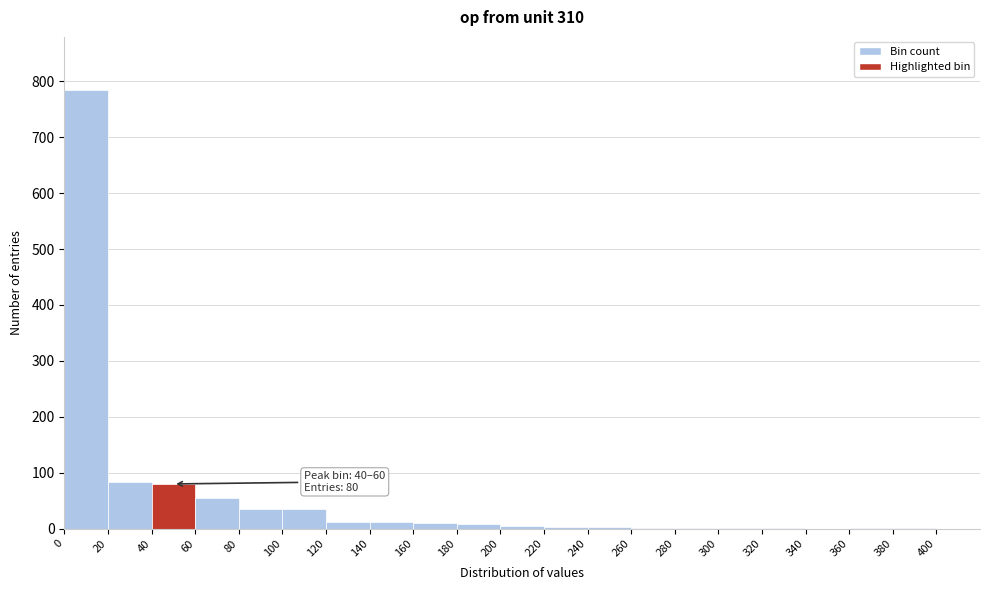

Which range on the x-axis has the tallest bar?

0 to 20